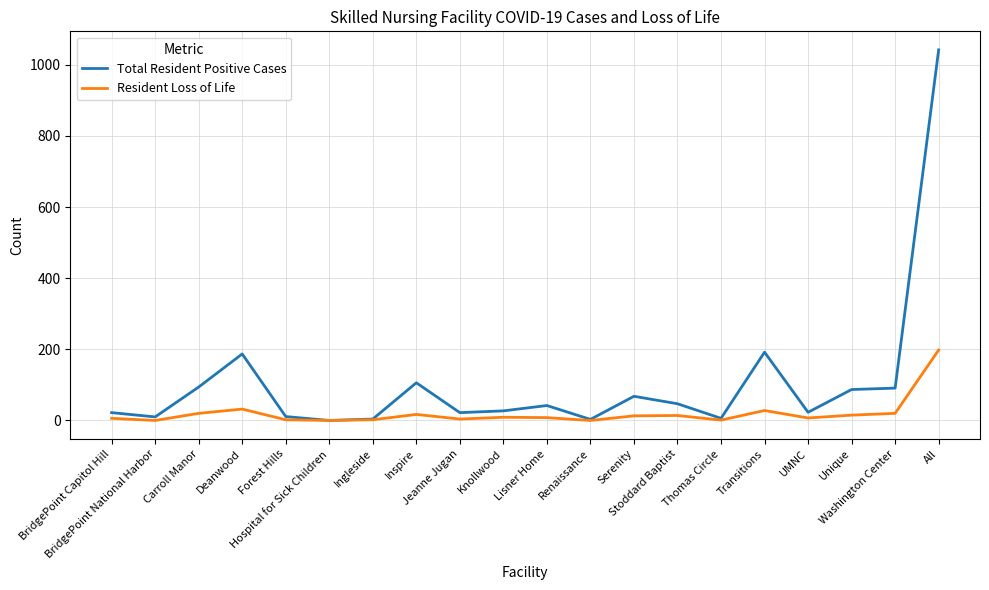

What is the greatest value displayed?

1042